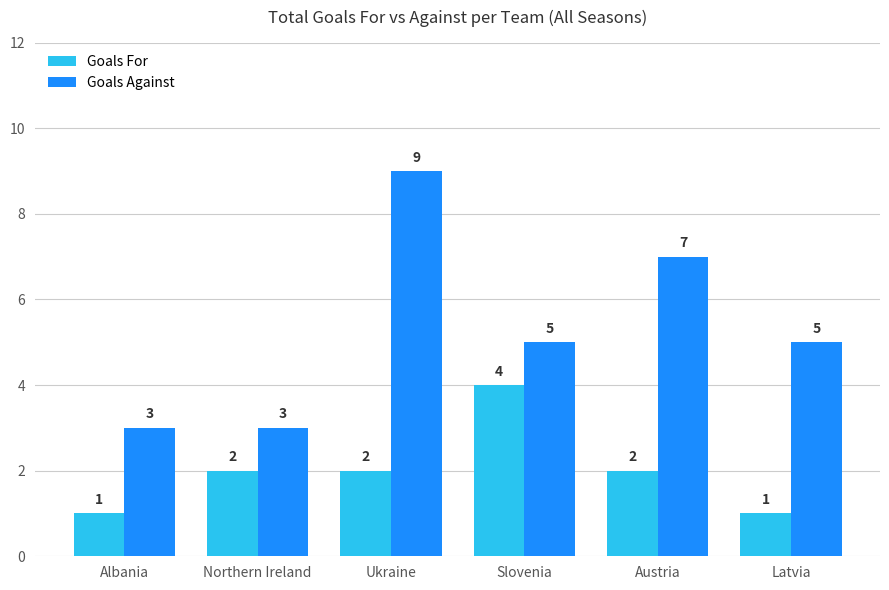

What is the greatest value displayed?

9